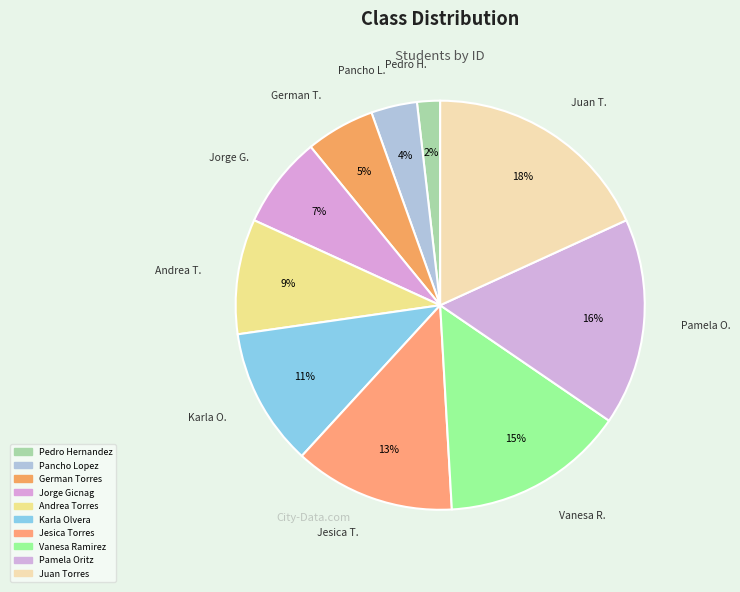

Which slice is the largest?

Juan Torres